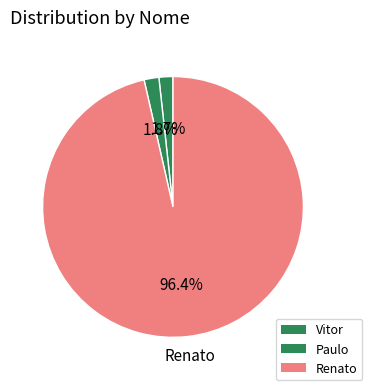

Combined, do Paulo and Renato account for over 50%?

Yes